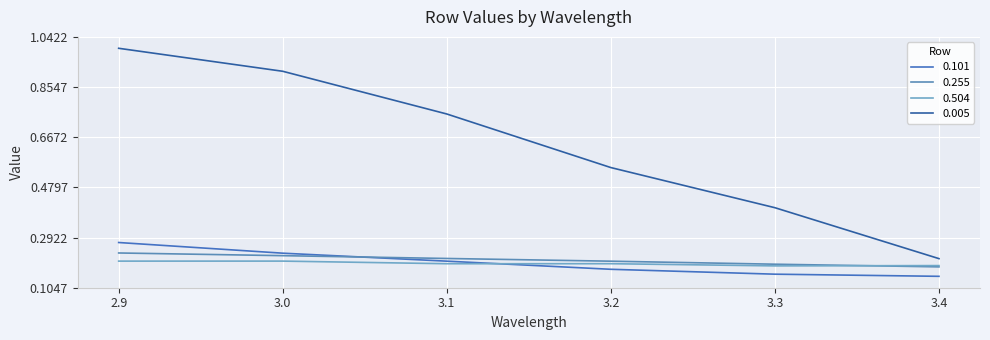

Between which two adjacent categories do 0.504 and 0.101 first intersect?

3.1 and 3.2